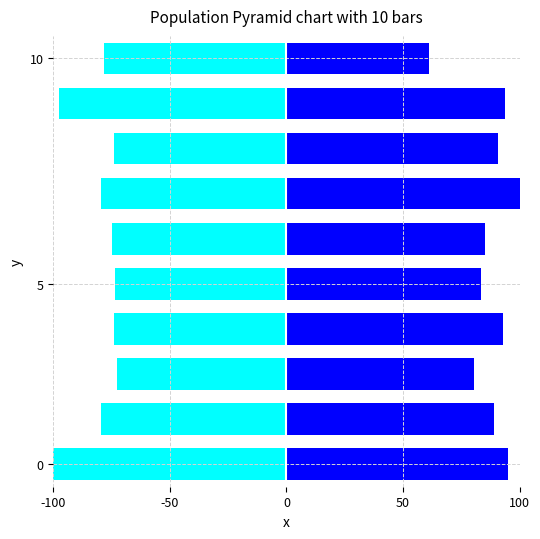

How many groups of bars are there?

10